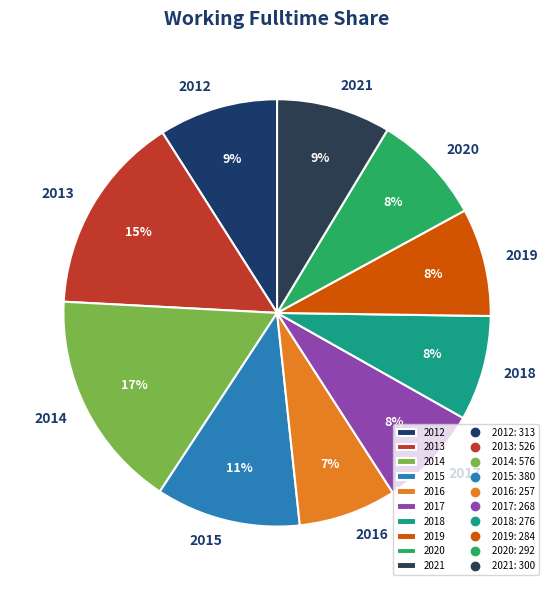

To the nearest percent, what portion does 2012 represent?

9%